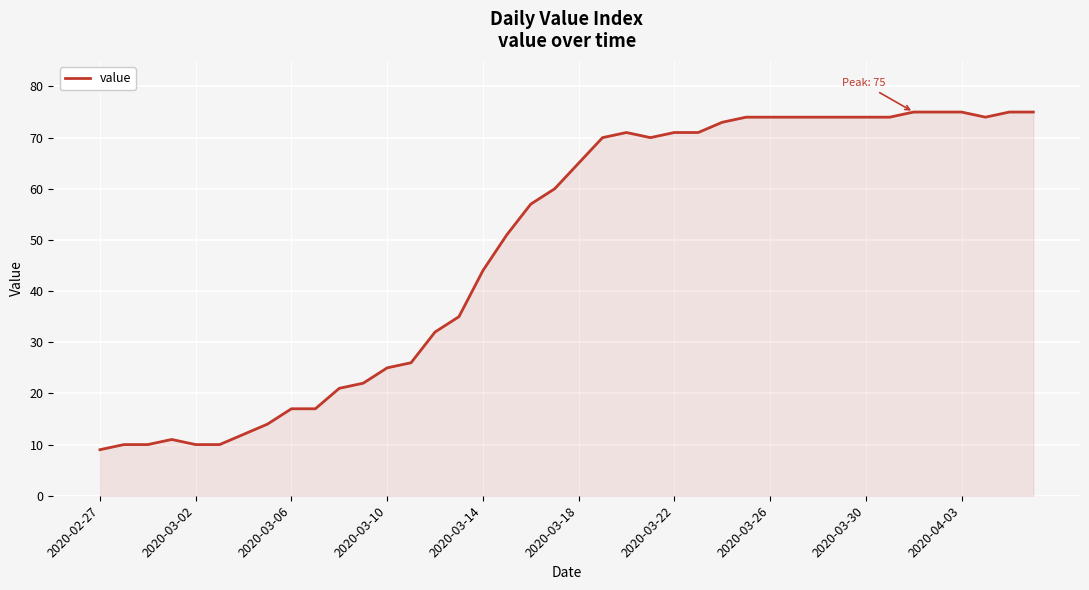

What is the difference between the maximum and minimum values?

66